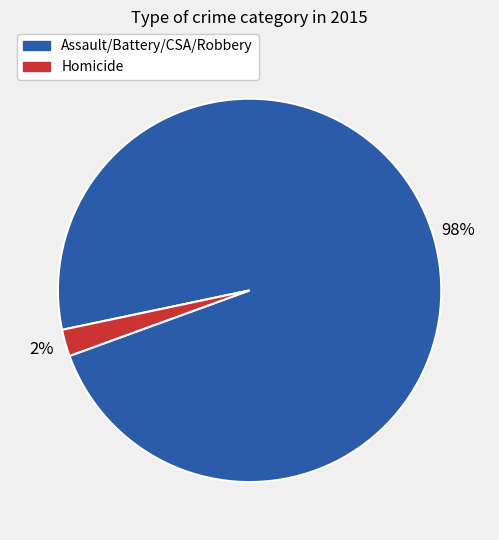

Is there any slice that represents more than half of the pie?

Yes